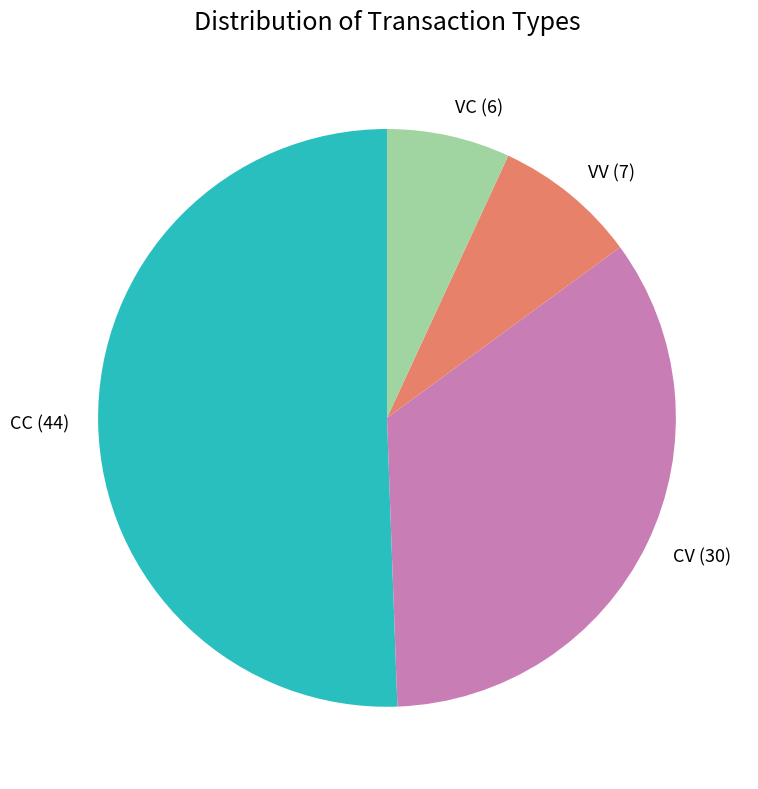

Is the sum of VV (7) and CC (44) greater than half?

Yes